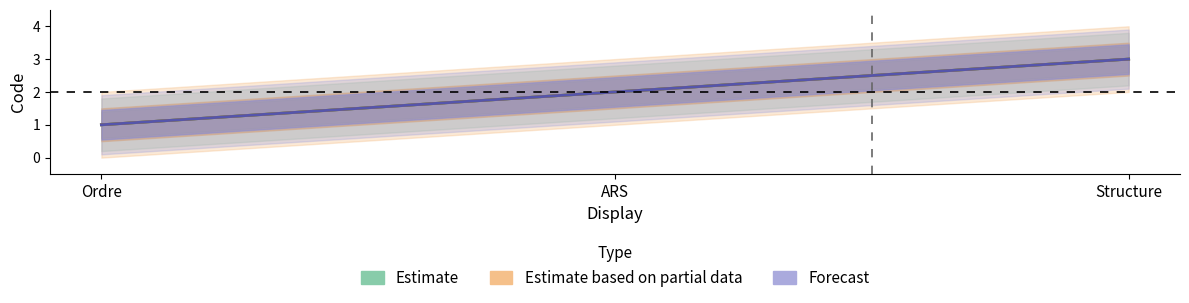

What is the minimum value shown in the chart?

1